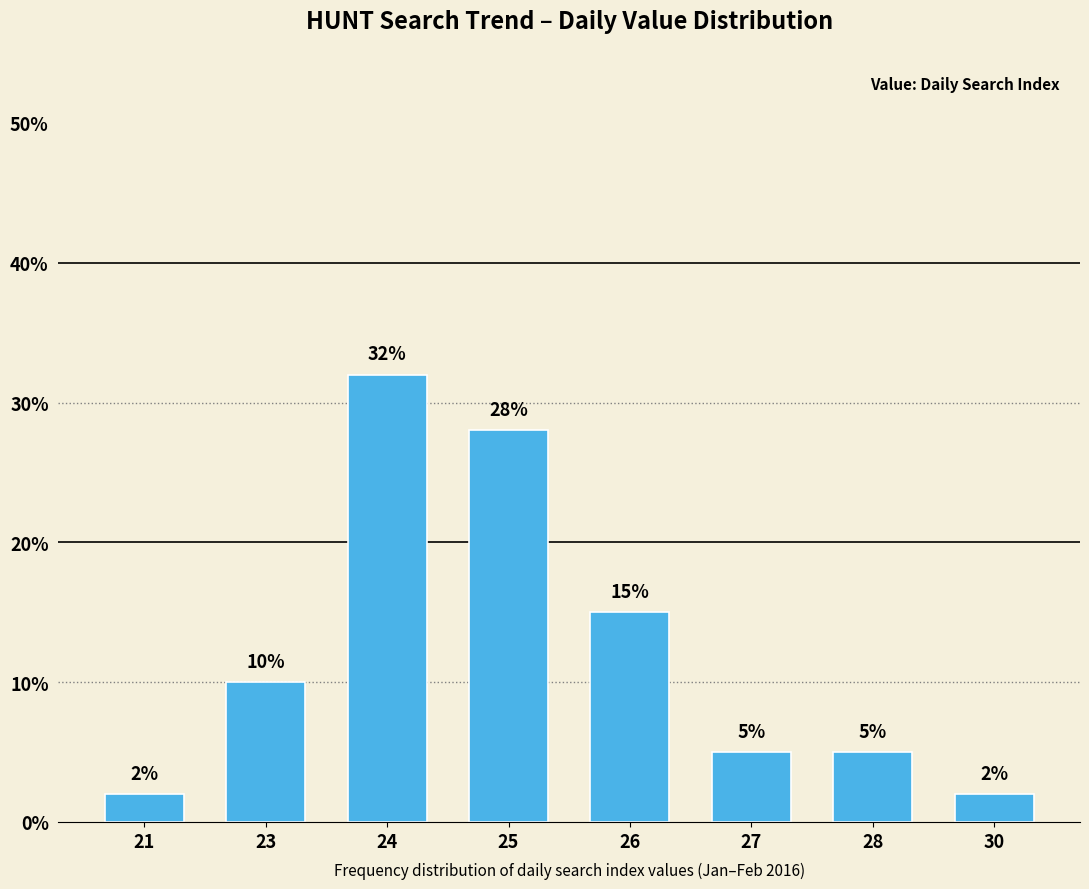

What is the value of the 1st bar from the left?

2